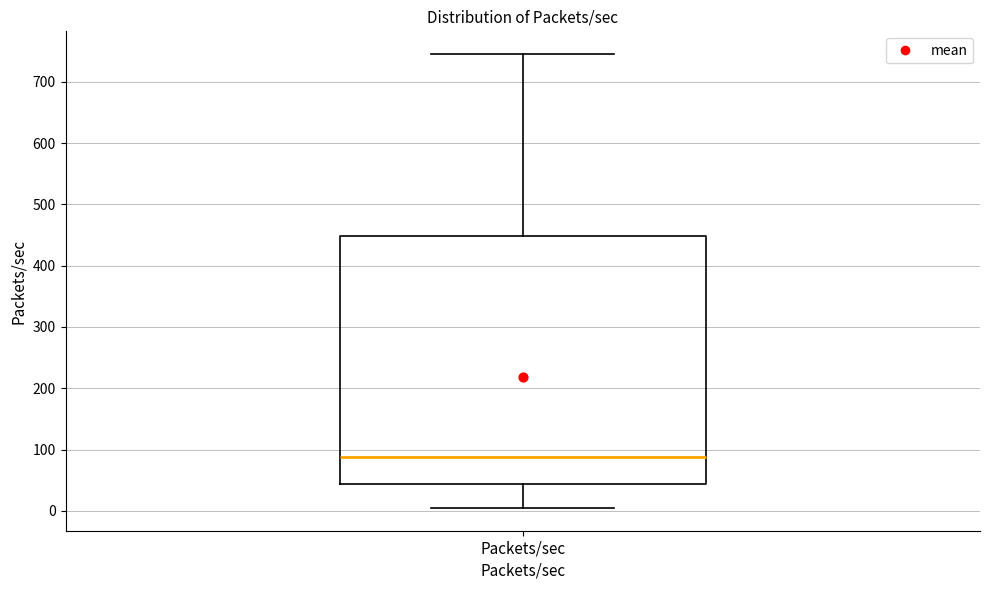

Read this box plot against the y-axis: the position of the median line, the range covered by the box, and the ends of both whiskers. The values are not printed on the chart, so give them approximately, as read against the axis.

median 90, box 40 to 450, whiskers 0 to 750